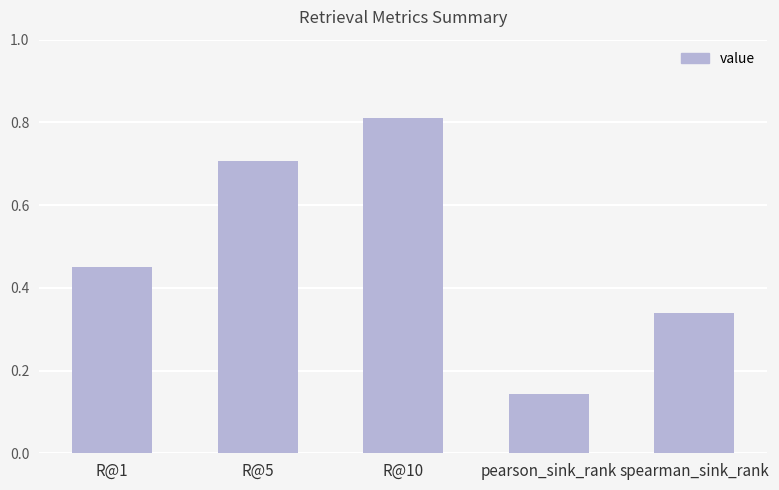

Count the number of categories in the chart.

5